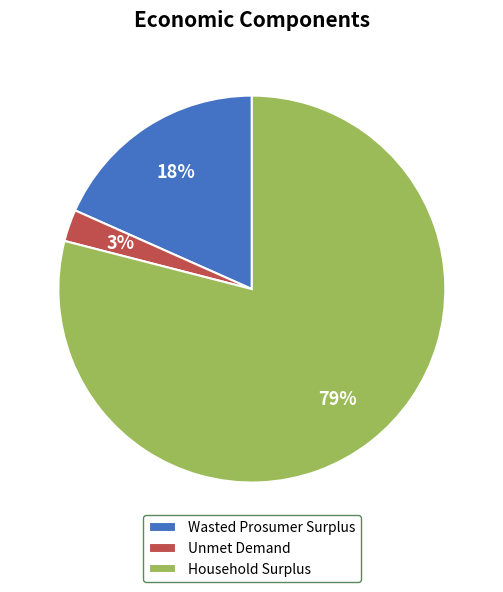

To the nearest percent, what portion does Unmet Demand represent?

3%